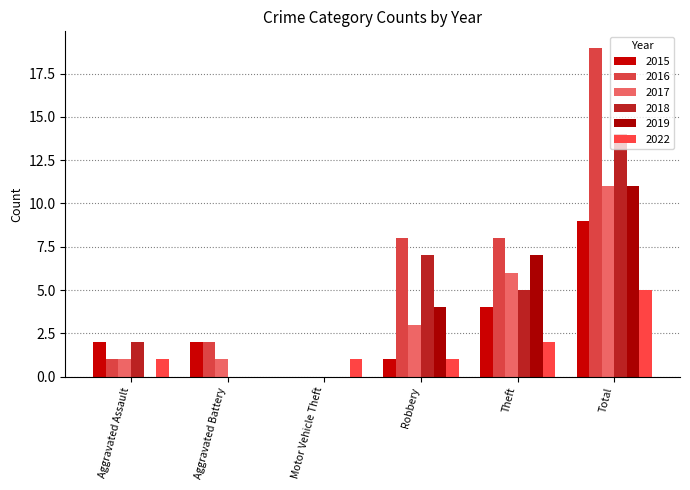

What is the value of the 2017 bar at the 5th from the left?

6